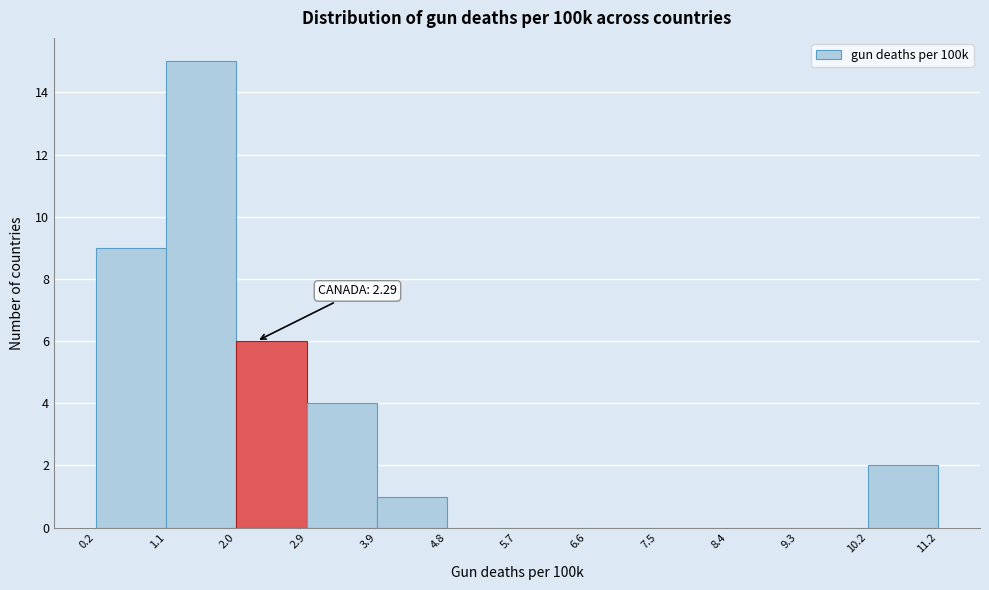

Over which range of the x-axis is the bar tallest?

1.1 to 2.0